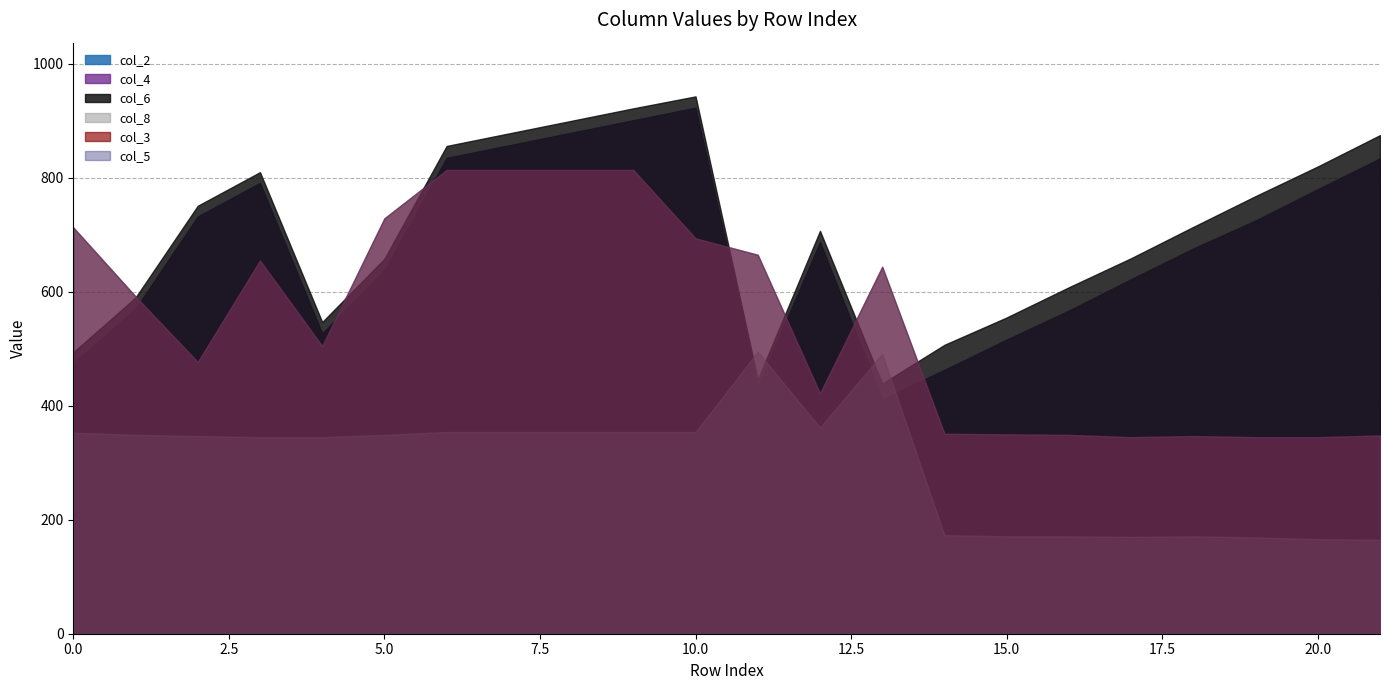

Which series ends up on top after the final intersection of col_8 and col_2?

col_2